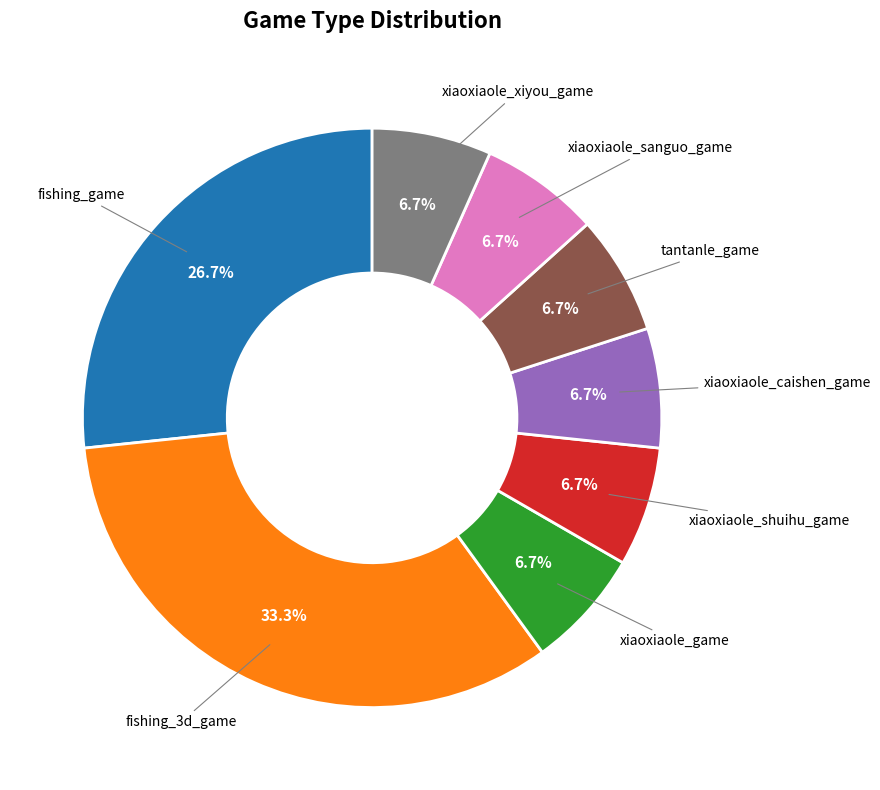

To the nearest percent, what percentage of the pie is xiaoxiaole_game?

7%